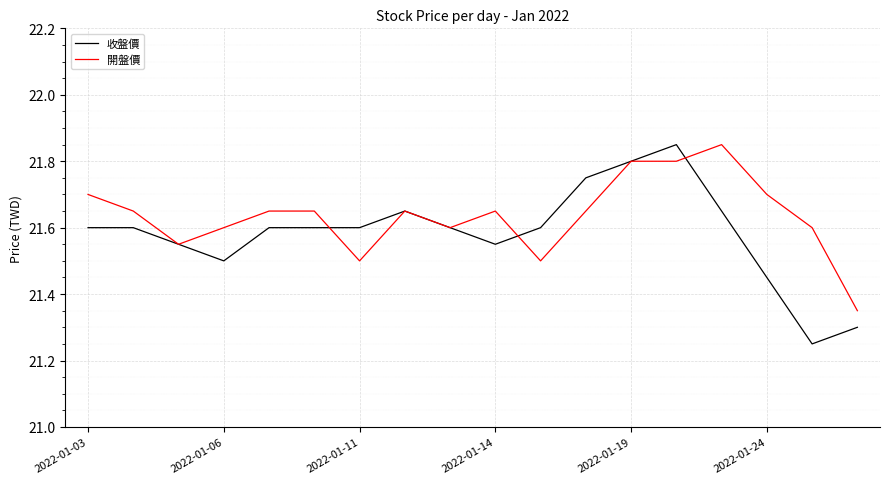

Which series has the widest spread of values?

收盤價